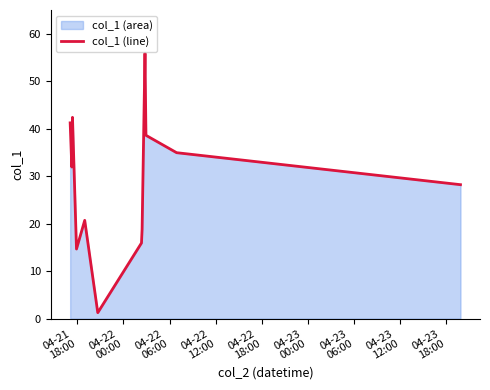

What is the difference between the maximum and minimum values?

54.6